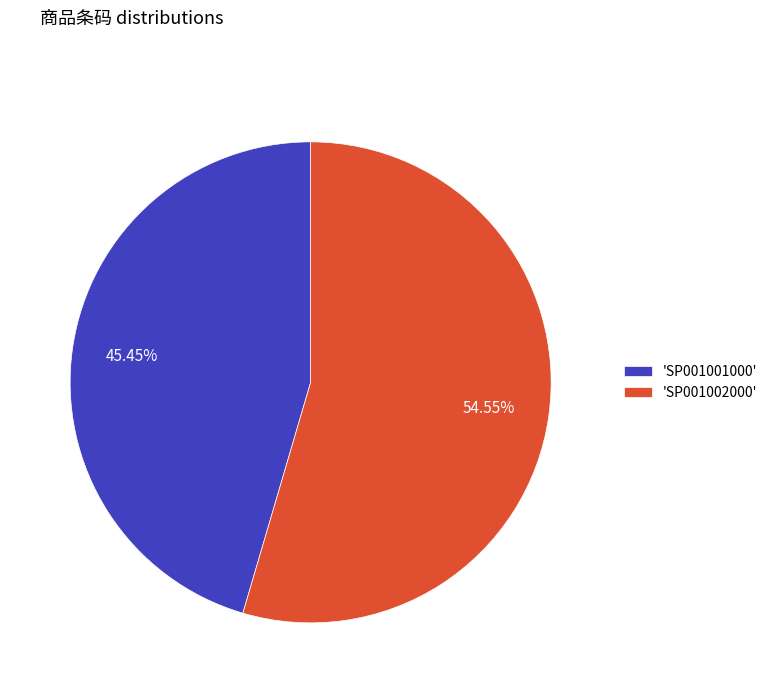

Combined, do 'SP001002000' and 'SP001001000' account for over 50%?

Yes